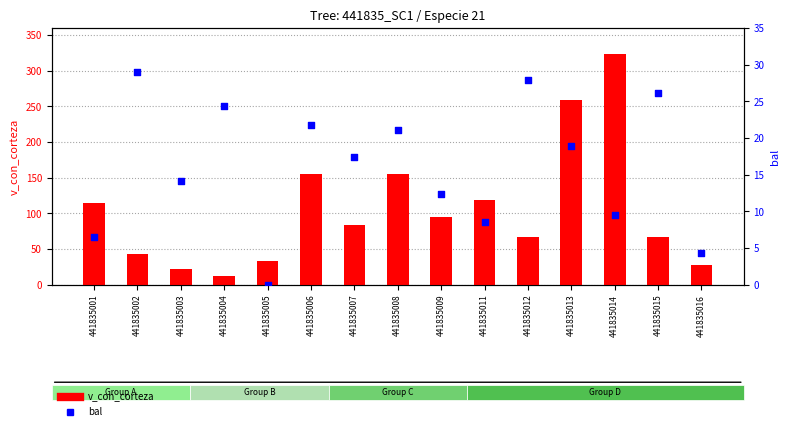

What are all the series names shown in the legend?

v_con_corteza, bal